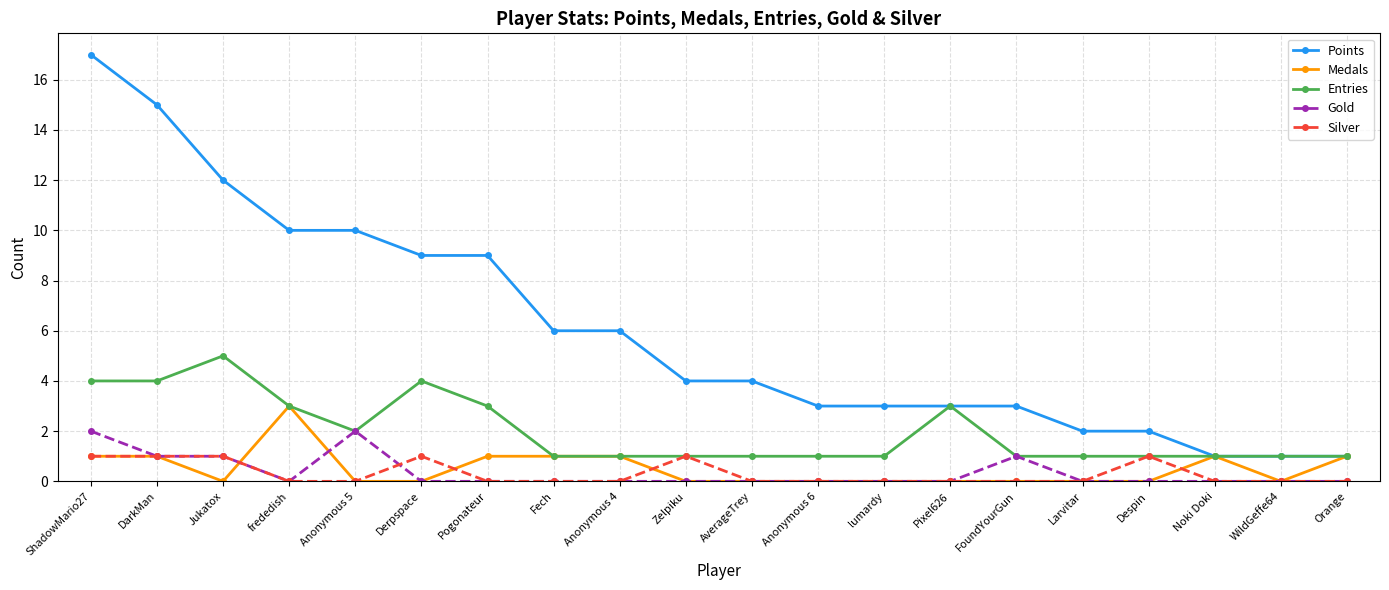

The Silver series shows 0 at Pixel626. True or false?

True